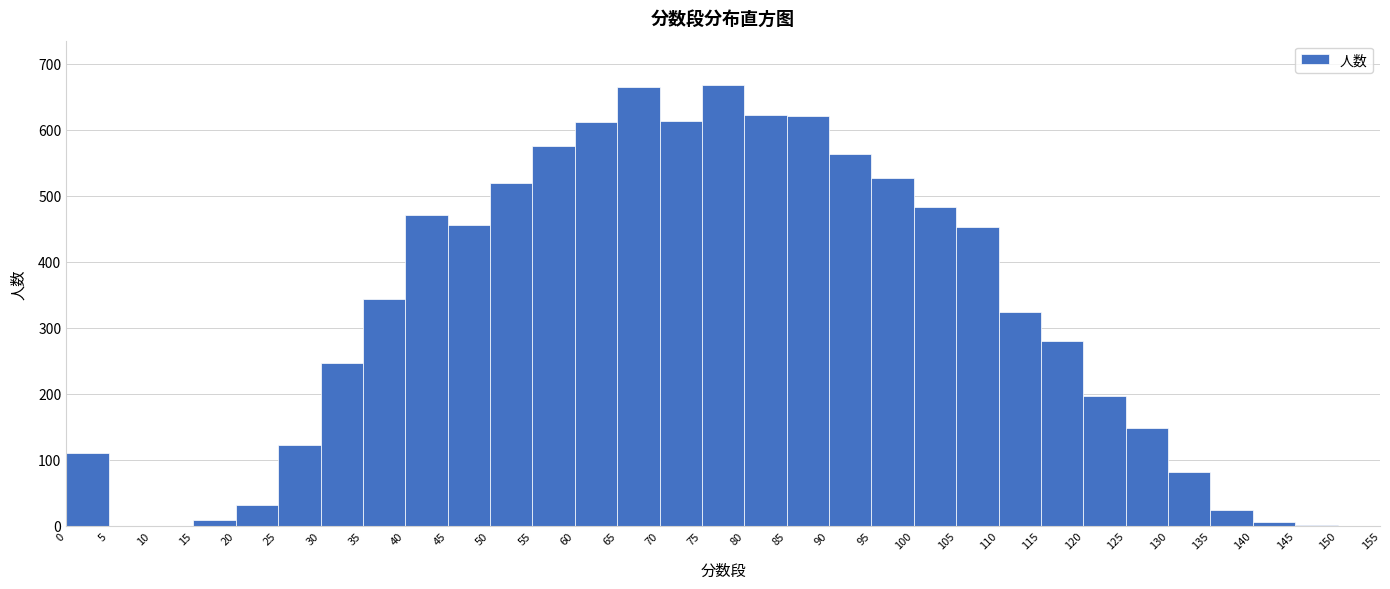

Reading left to right, transcribe this chart: for each bar, give the range it covers on the x-axis and its height. The values are not printed on the chart, so give them approximately, as read against the axis.

0 to 5: 110
5 to 10: 0
10 to 15: 0
15 to 20: under 10
20 to 25: 30
25 to 30: 120
30 to 35: 250
35 to 40: 340
40 to 45: 470
45 to 50: 460
50 to 55: 520
55 to 60: 580
60 to 65: 610
65 to 70: 670
70 to 75: 610
75 to 80: 670
80 to 85: 620
85 to 90: 620
90 to 95: 560
95 to 100: 530
100 to 105: 480
105 to 110: 450
110 to 115: 320
115 to 120: 280
120 to 125: 200
125 to 130: 150
130 to 135: 80
135 to 140: 20
140 to 145: under 10
145 to 150: under 10
150 to 155: 0